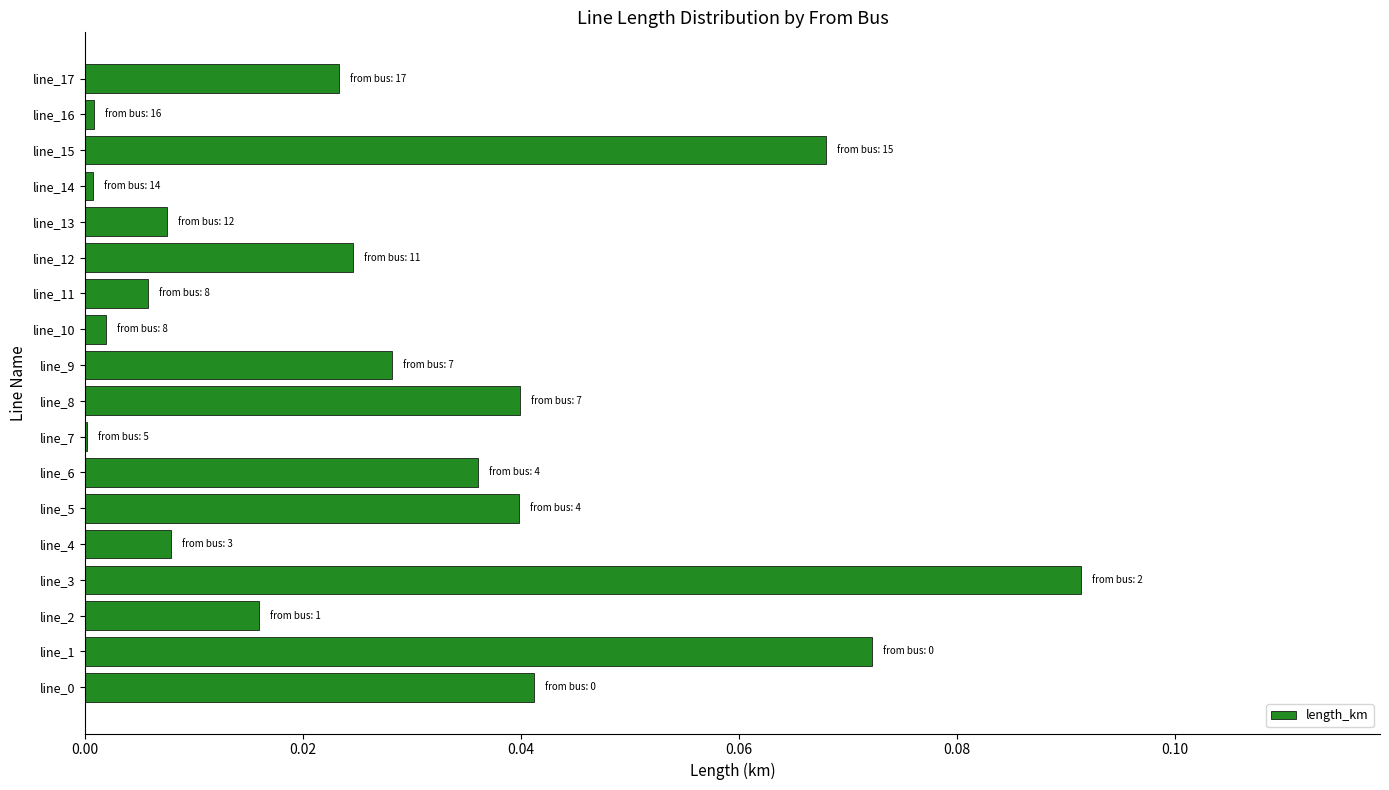

What is the sum of all values?

0.5